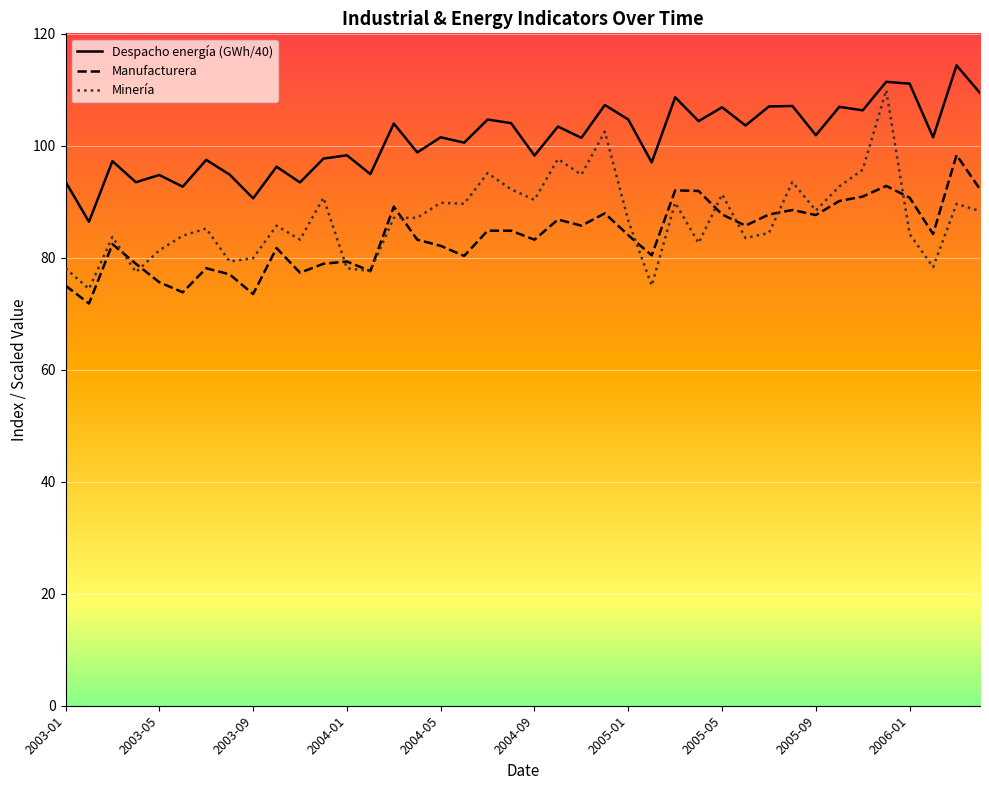

At which label does Despacho de energía eléctrica CDEC (GWh) reach its peak?

2006-03